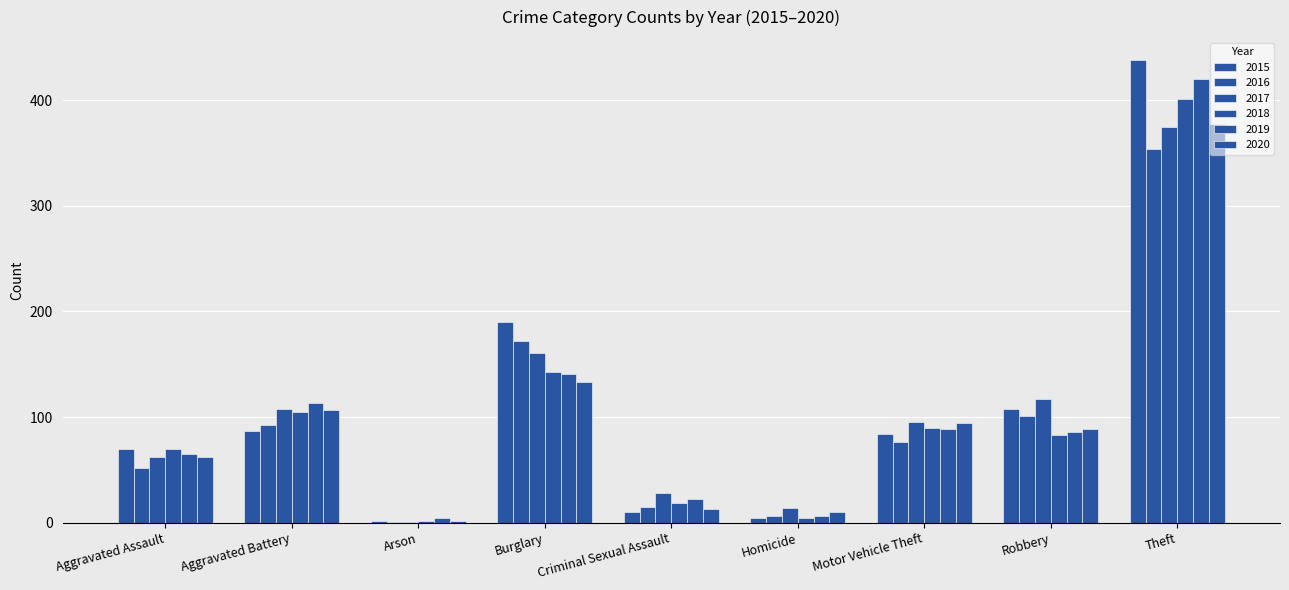

Which category has the lowest value across all series?

Arson